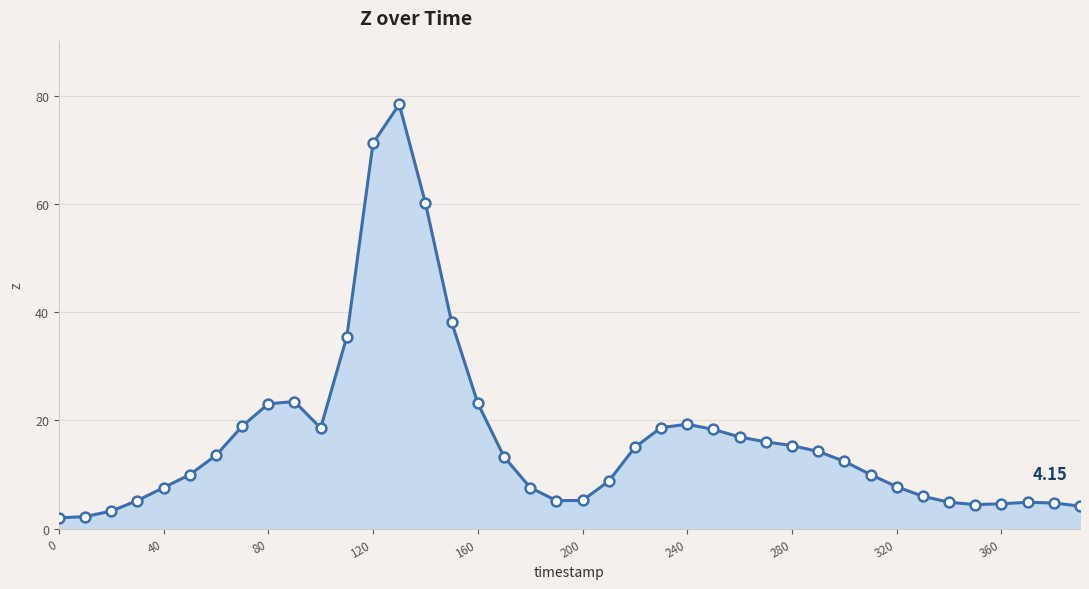

What is the difference between the maximum and minimum values?

76.5